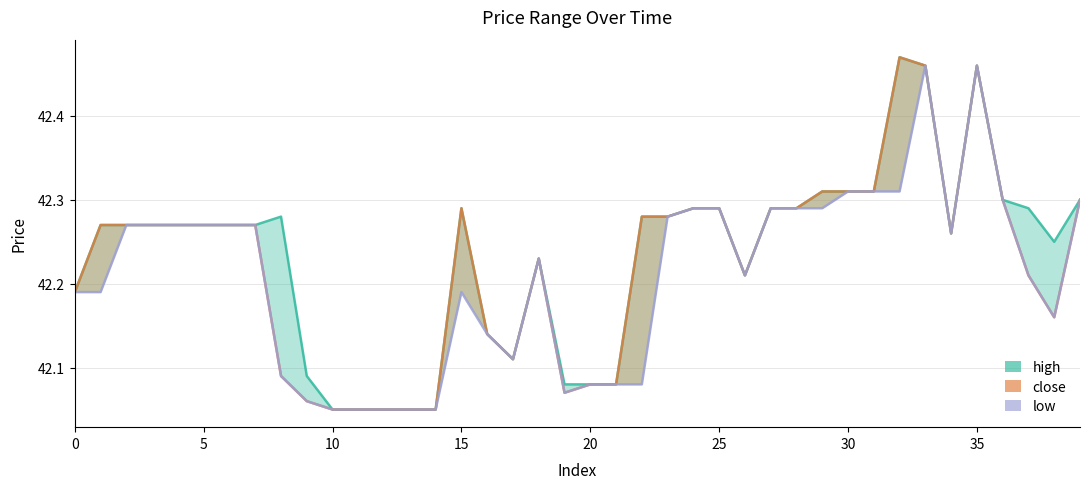

Reading left to right, list all the values displayed in this chart.

high: 42.2	42.3	42.3	42.3	42.3	42.3	42.3	42.3	42.3	42.1	42.0	42.0	42.0	42.0	42.0	42.3	42.1	42.1	42.2	42.1	42.1	42.1	42.3	42.3	42.3	42.3	42.2	42.3	42.3	42.3	42.3	42.3	42.5	42.5	42.3	42.5	42.3	42.3	42.2	42.3
close: 42.2	42.3	42.3	42.3	42.3	42.3	42.3	42.3	42.1	42.1	42.0	42.0	42.0	42.0	42.0	42.3	42.1	42.1	42.2	42.1	42.1	42.1	42.3	42.3	42.3	42.3	42.2	42.3	42.3	42.3	42.3	42.3	42.5	42.5	42.3	42.5	42.3	42.2	42.2	42.3
low: 42.2	42.2	42.3	42.3	42.3	42.3	42.3	42.3	42.1	42.1	42.0	42.0	42.0	42.0	42.0	42.2	42.1	42.1	42.2	42.1	42.1	42.1	42.1	42.3	42.3	42.3	42.2	42.3	42.3	42.3	42.3	42.3	42.3	42.5	42.3	42.5	42.3	42.2	42.2	42.3